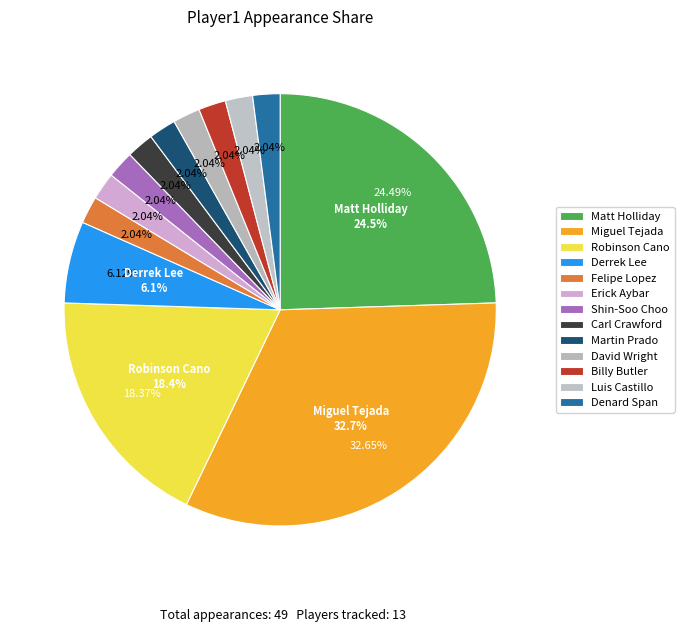

Does any single category account for the majority?

No